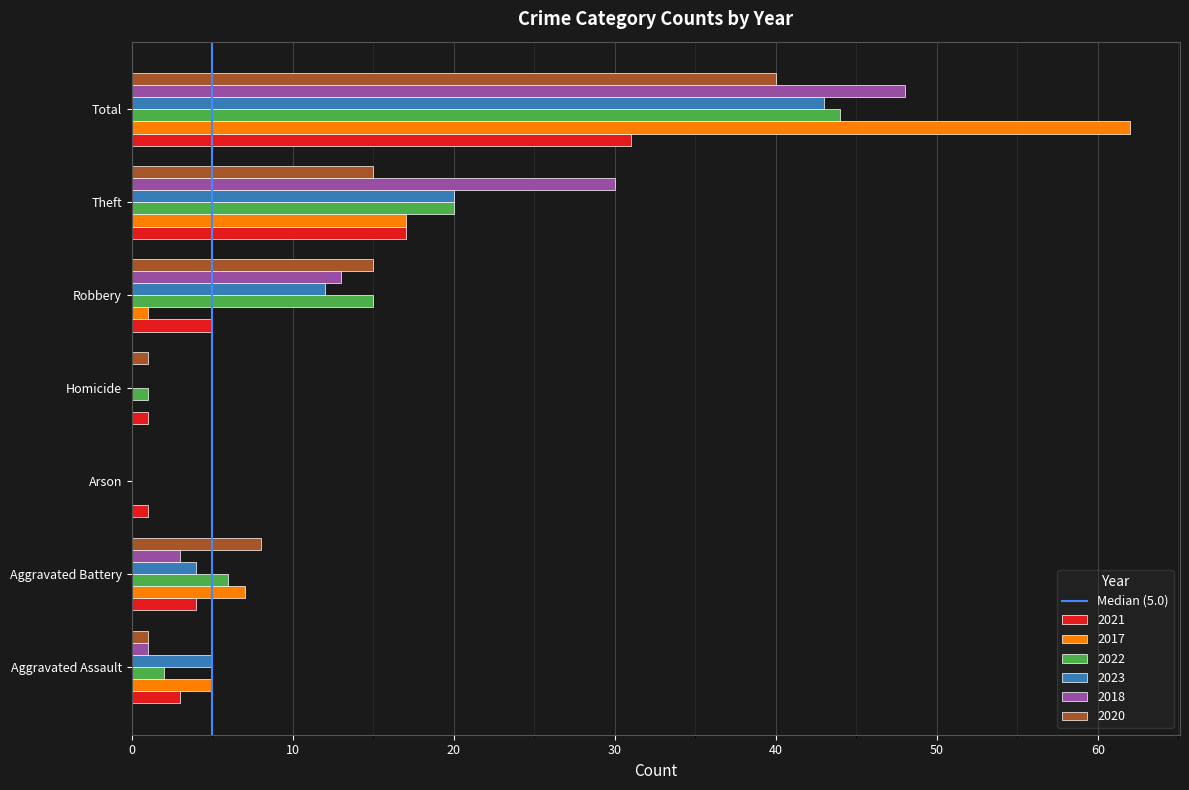

How many series are shown in this chart?

6